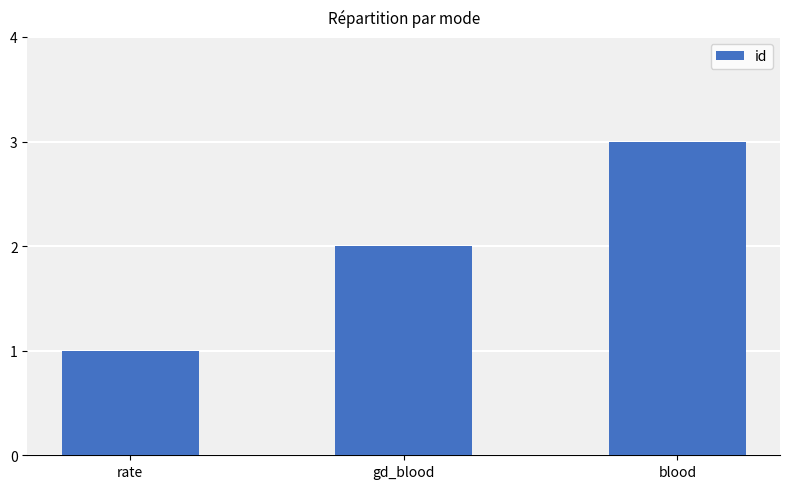

Which label corresponds to the largest value in the chart?

blood